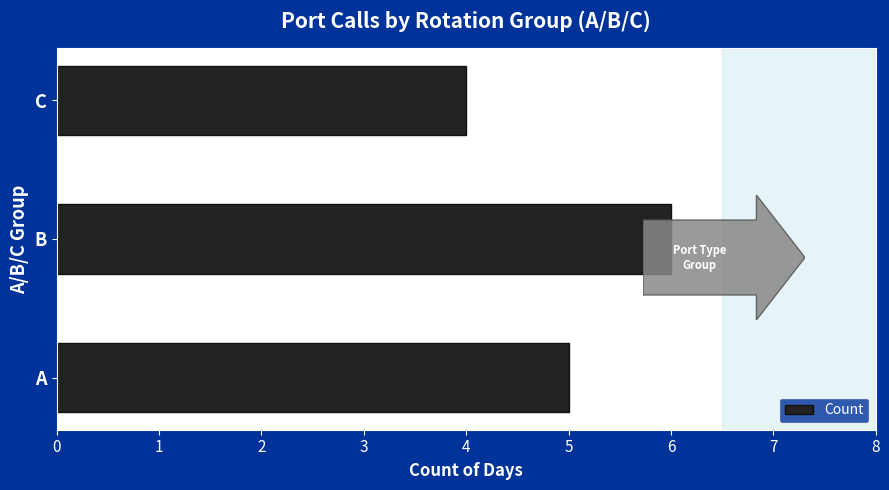

How many data points does each series have?

3